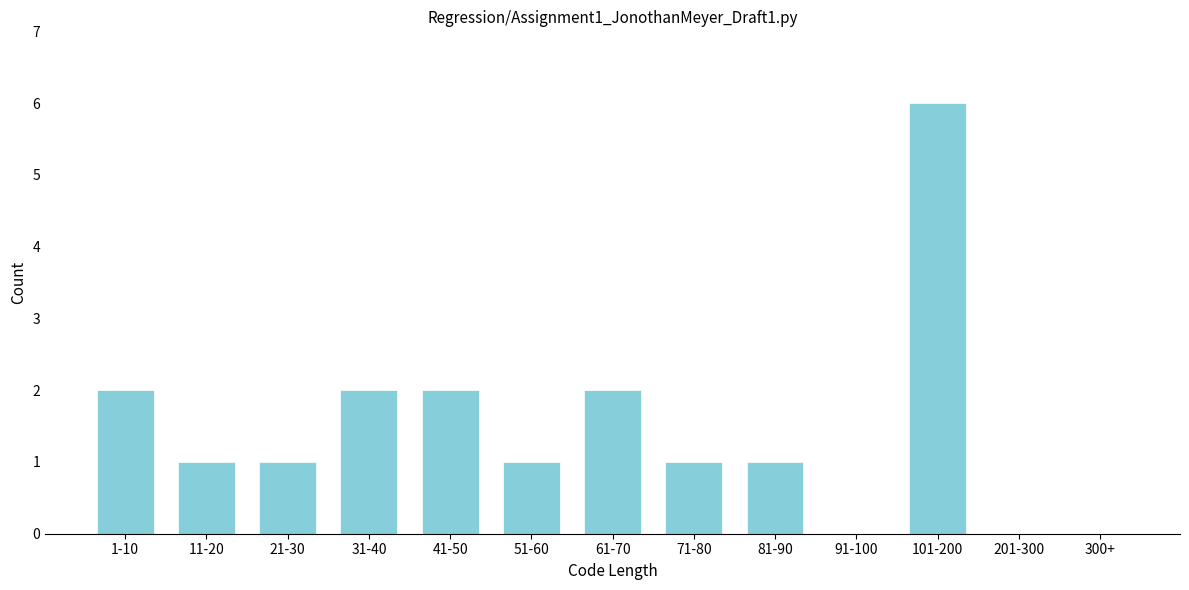

Reading left to right, extract all data points from this chart.

1-10=2	11-20=1	21-30=1	31-40=2	41-50=2	51-60=1	61-70=2	71-80=1	81-90=1	91-100=0	101-200=6	201-300=0	300+=0